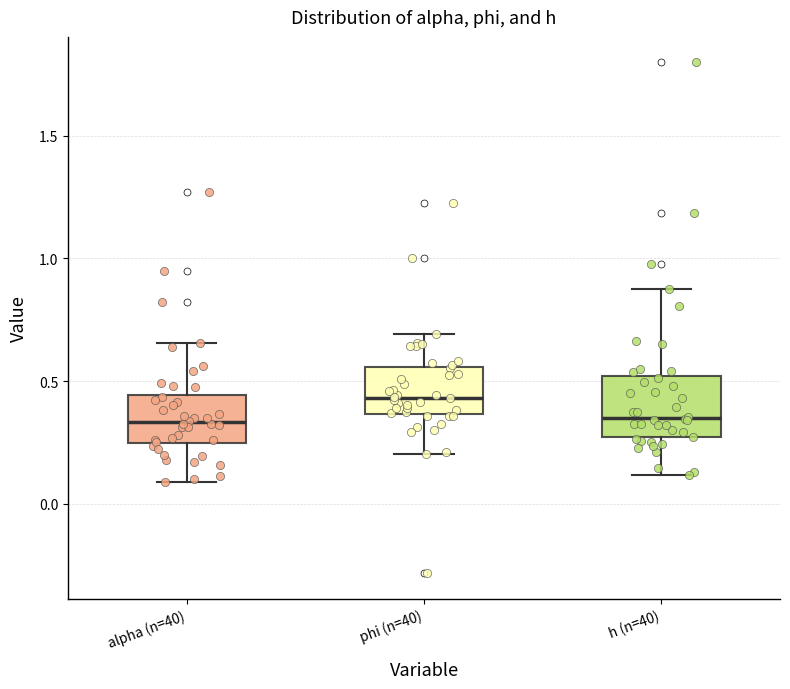

Comparing the boxes themselves (not the whiskers), which one is the tallest?

h (n=40)